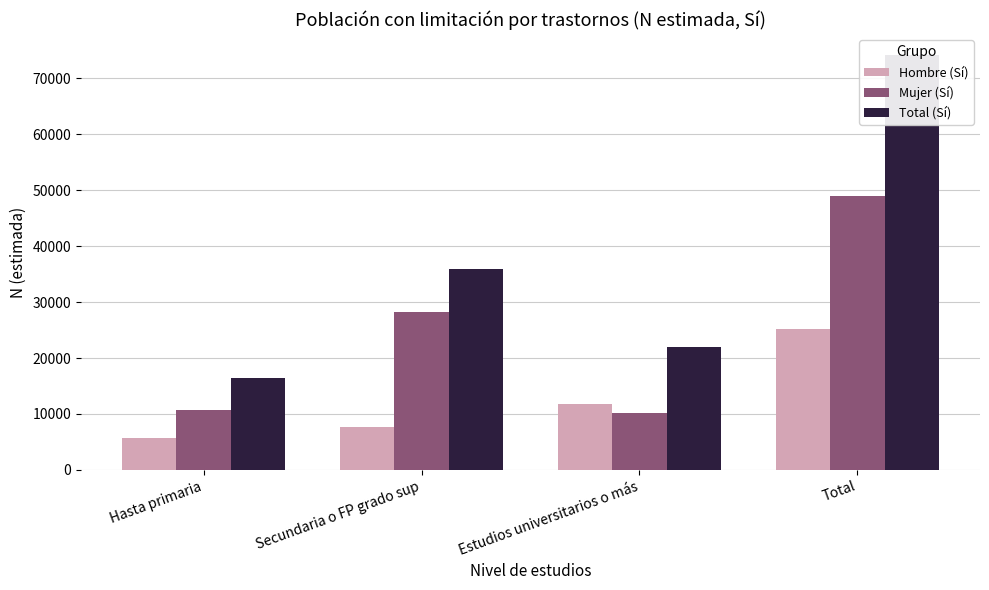

At which category is the sum across all series the highest?

Total